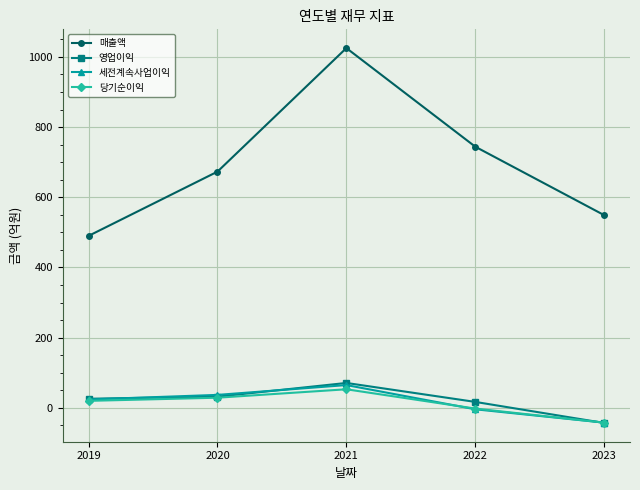

Reading right to left, list all the values displayed in this chart.

매출액: 2023=549	2022=744	2021=1025	2020=673	2019=490
영업이익: 2023=-43	2022=17	2021=71	2020=32	2019=26
세전계속사업이익: 2023=-42	2022=-4	2021=65	2020=37	2019=24
당기순이익: 2023=-42	2022=-2	2021=53	2020=29	2019=20